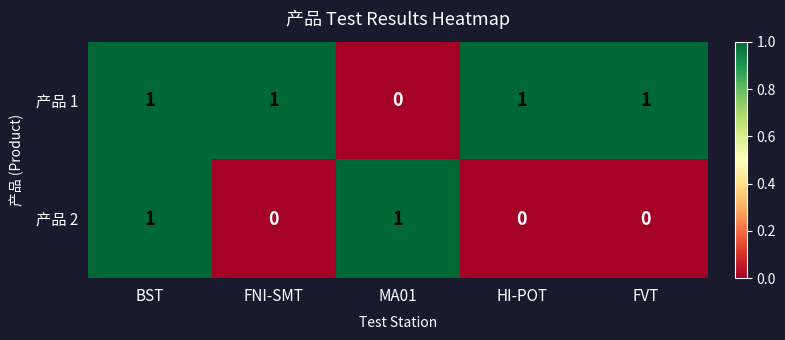

What is the sum of all 产品 1 values?

4